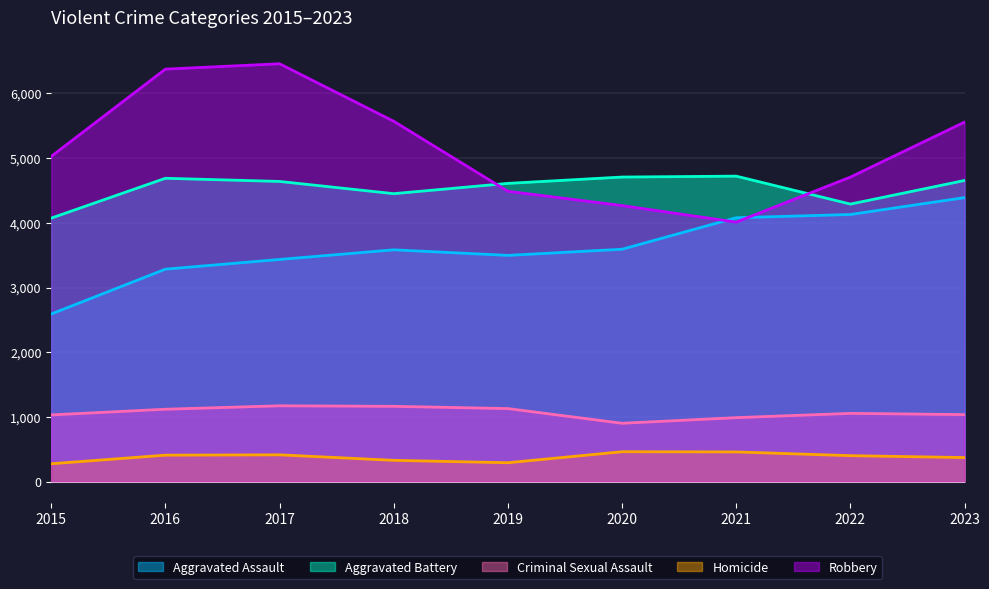

How many distinct data groups are displayed?

5